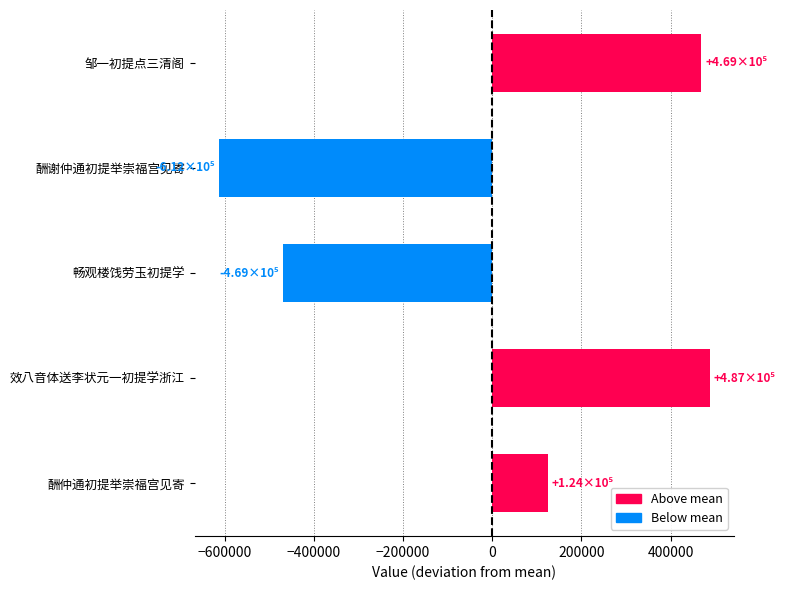

What is the approximate value at 邹一初提点三清阁?

469056.4